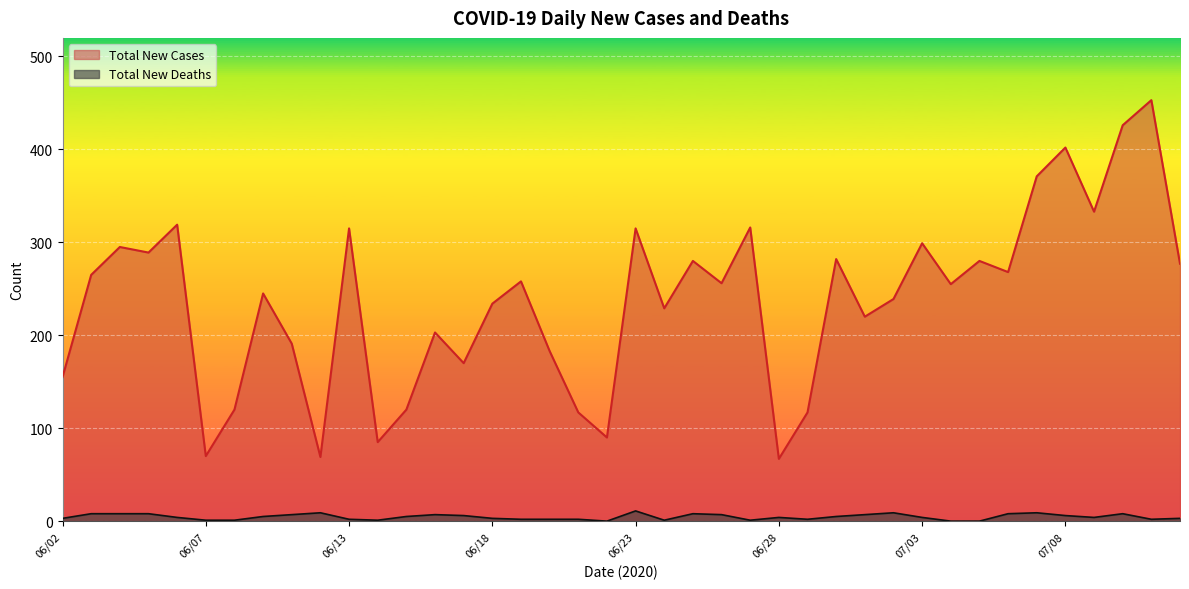

What is the label of the 16th point from the left?

06/18